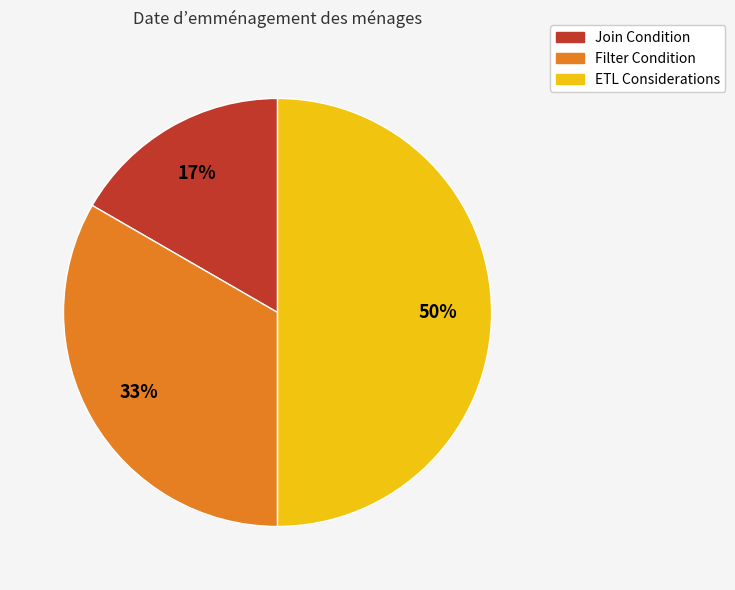

Does Filter Condition account for over 50% of the chart?

No